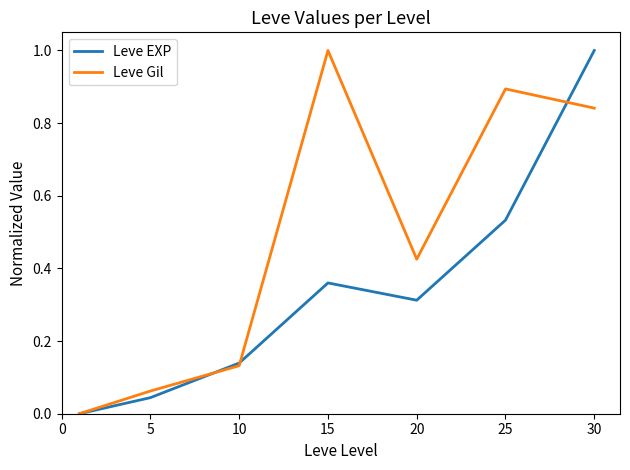

Rank the series by their average value, from highest to lowest.

Leve Gil, Leve EXP